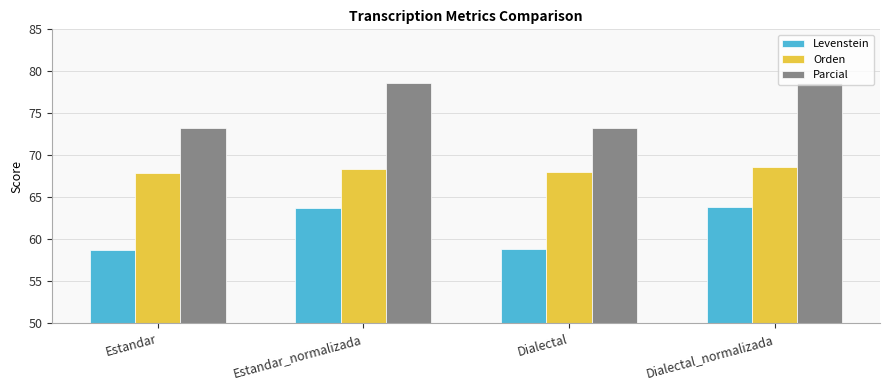

What is the total value across all series at Dialectal?

200.2